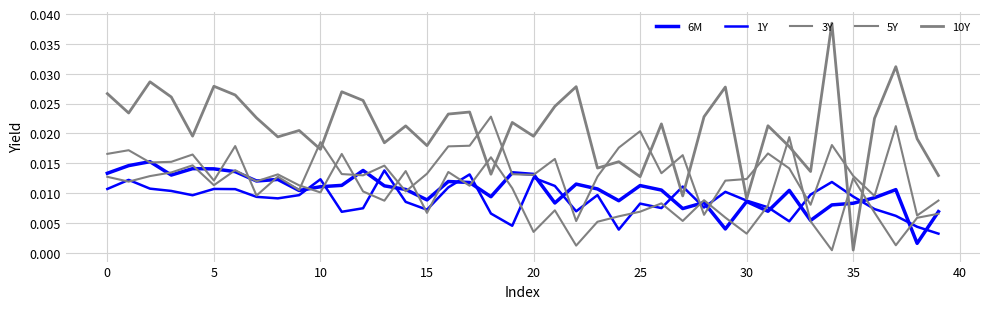

Which series ends up on top after the final intersection of 1Y and 5Y?

5Y